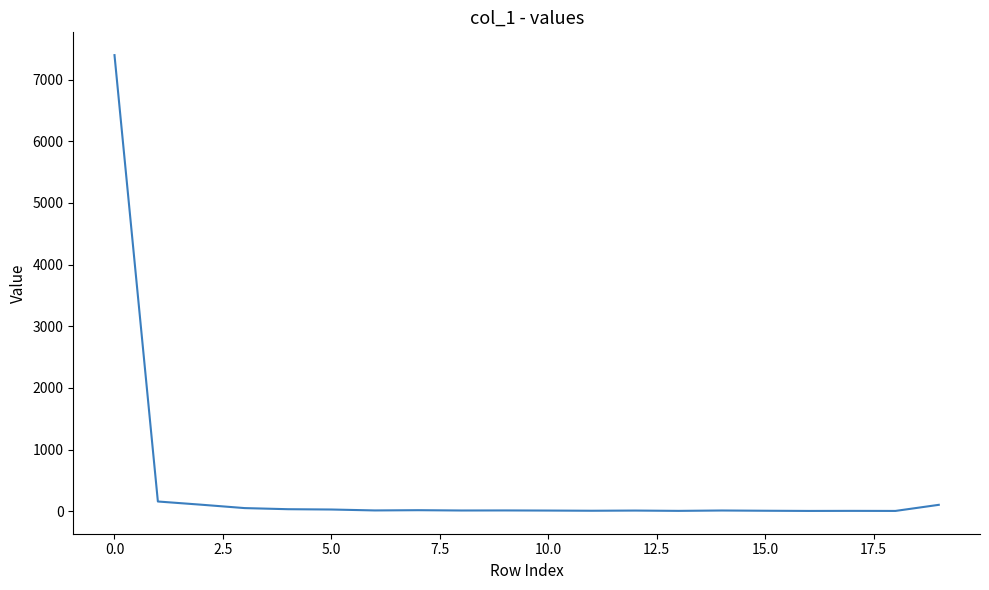

What is the greatest value displayed?

7396